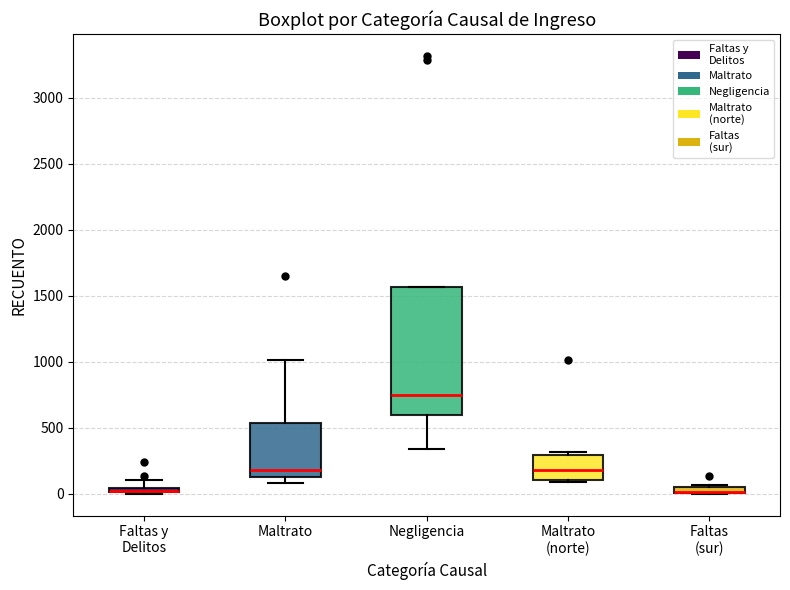

Which box is the tallest, from its lower edge to its upper edge?

Negligencia